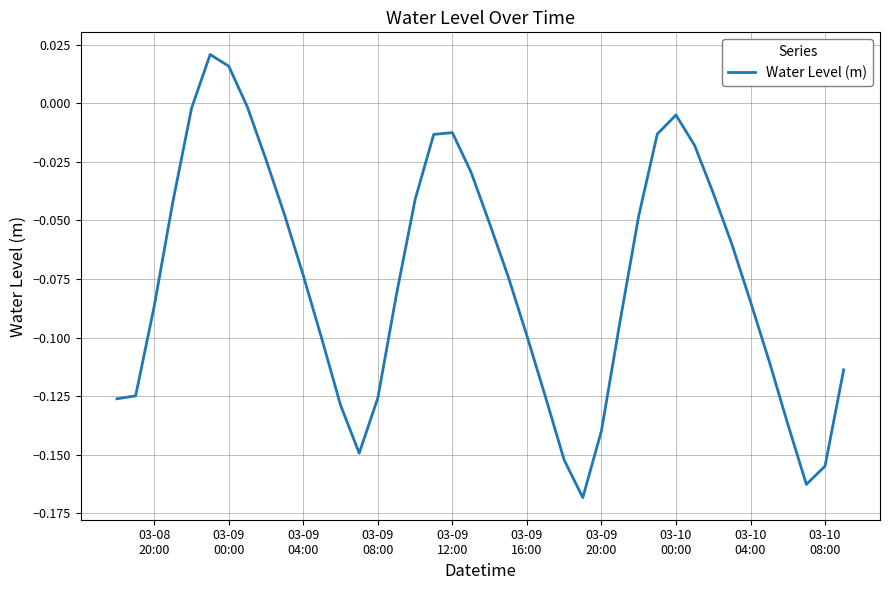

True or false: there are more than 1 points higher than both neighbors.

True